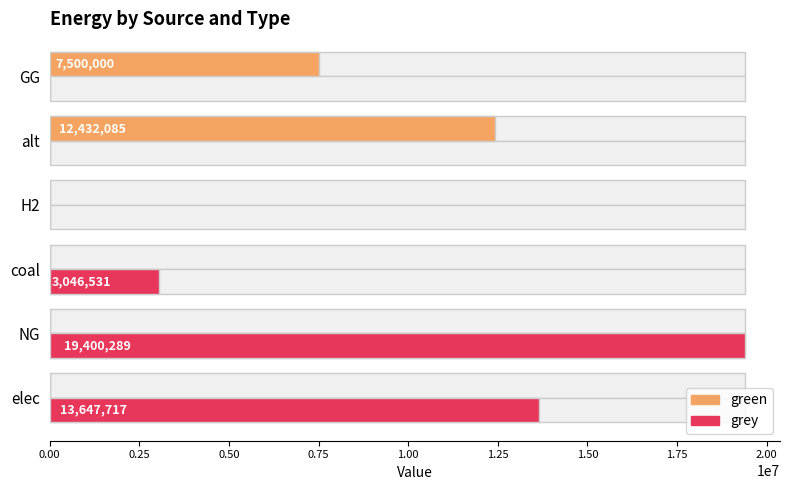

What is the spread (max minus min) of values at elec?

13647717.4